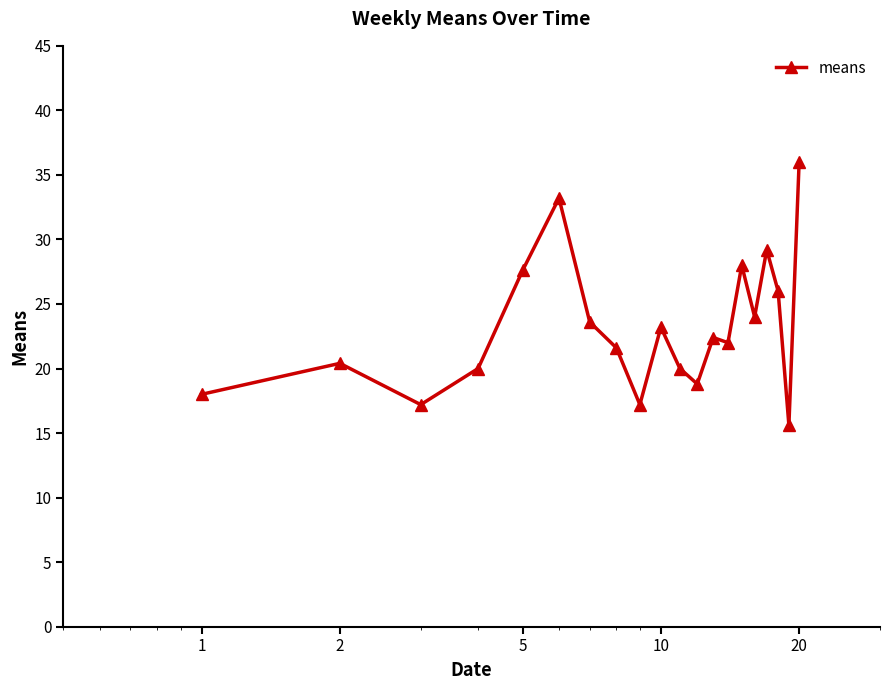

What is the value of the 11th point from the left?

20.0